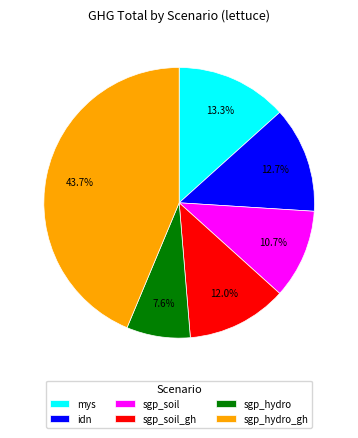

Which slice is the smallest?

sgp_hydro